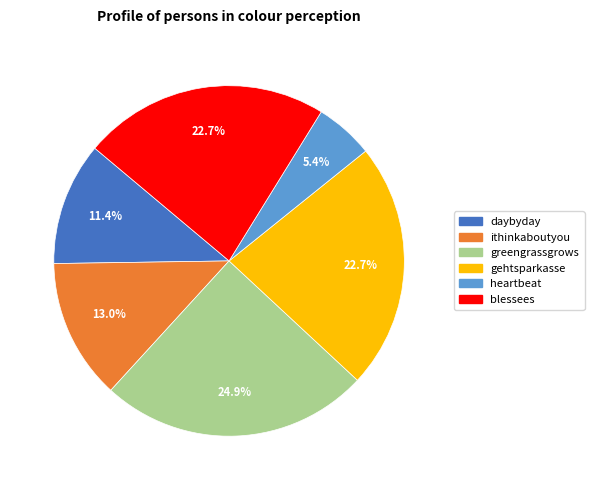

Which slice is the smallest?

heartbeat